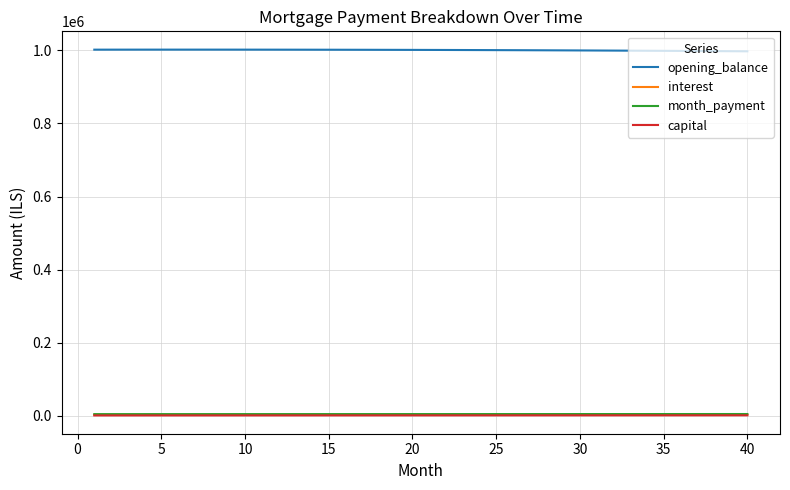

What is the maximum value shown in the chart?

1001604.9